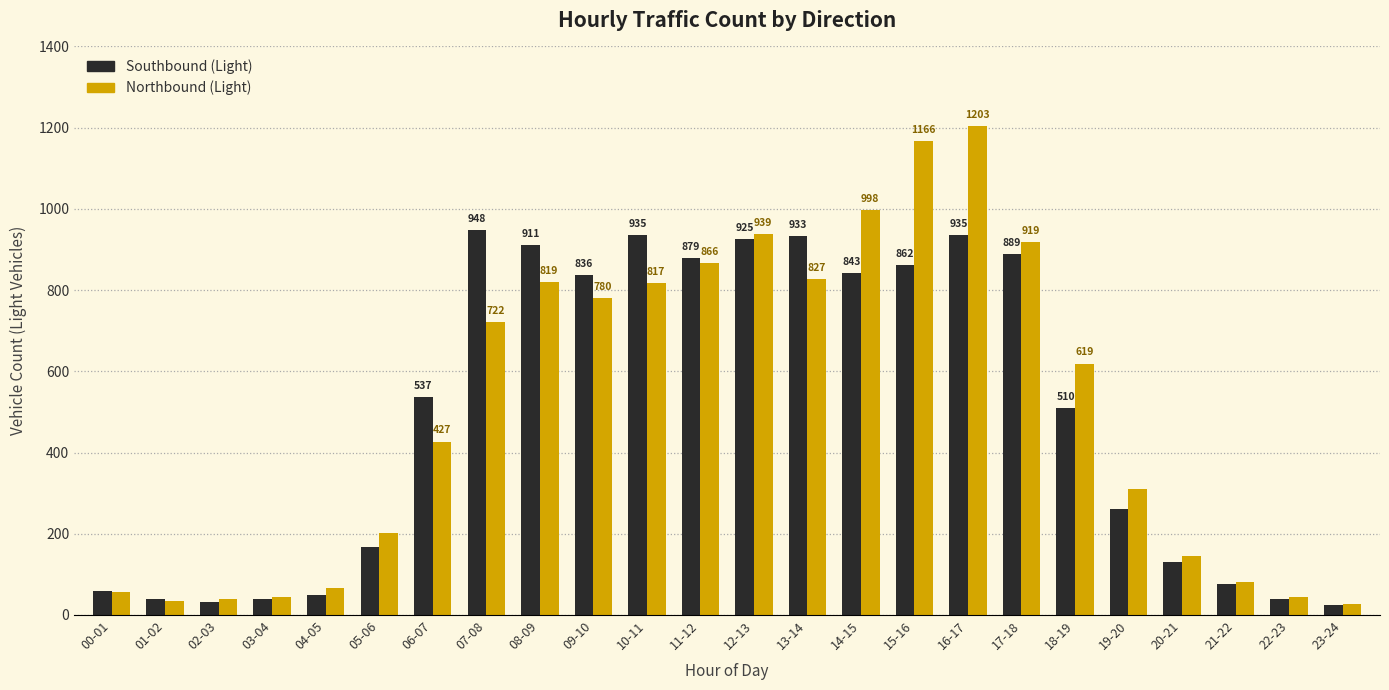

Reading right to left, list all the values displayed in this chart.

Southbound (Light): 23-24=25	22-23=40	21-22=75	20-21=130	19-20=260	18-19=510	17-18=889	16-17=935	15-16=862	14-15=843	13-14=933	12-13=925	11-12=879	10-11=935	09-10=836	08-09=911	07-08=948	06-07=537	05-06=168	04-05=50	03-04=40	02-03=32	01-02=39	00-01=58
Northbound (Light): 23-24=28	22-23=45	21-22=80	20-21=145	19-20=310	18-19=619	17-18=919	16-17=1203	15-16=1166	14-15=998	13-14=827	12-13=939	11-12=866	10-11=817	09-10=780	08-09=819	07-08=722	06-07=427	05-06=202	04-05=67	03-04=43	02-03=40	01-02=35	00-01=56